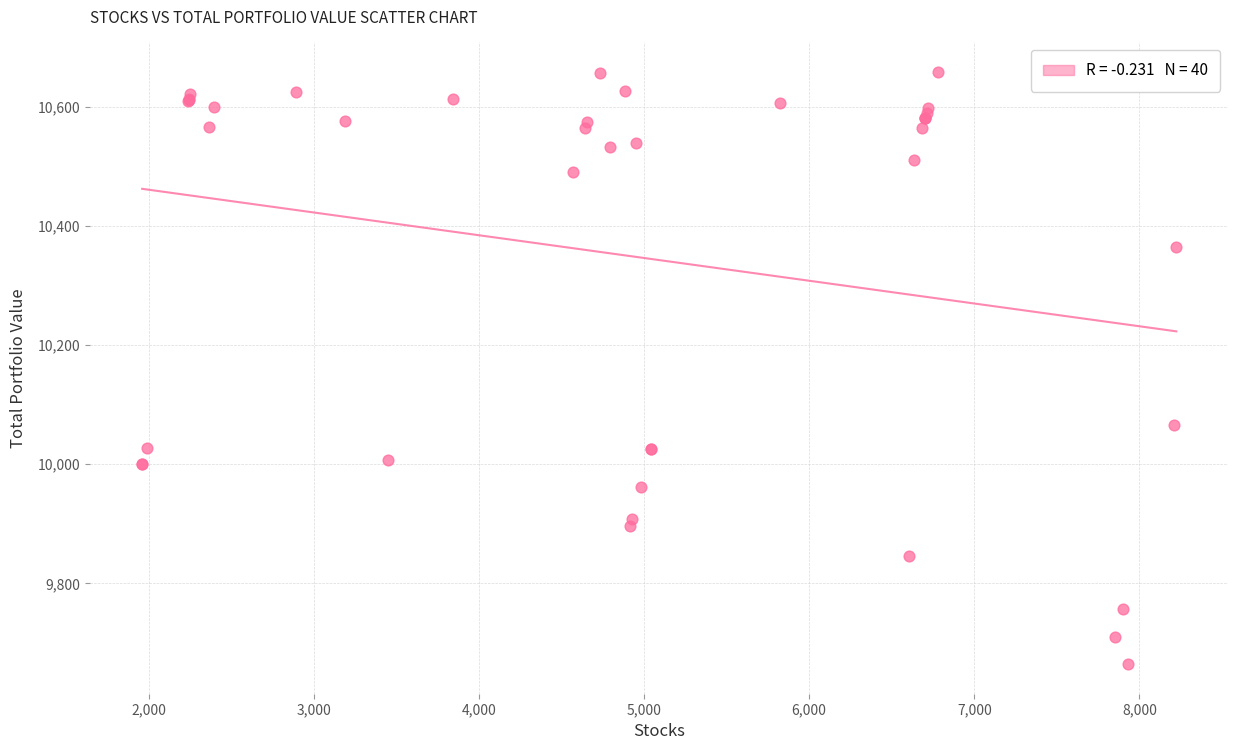

What Y value in the scatter plot is closest to 10161?

10066.5